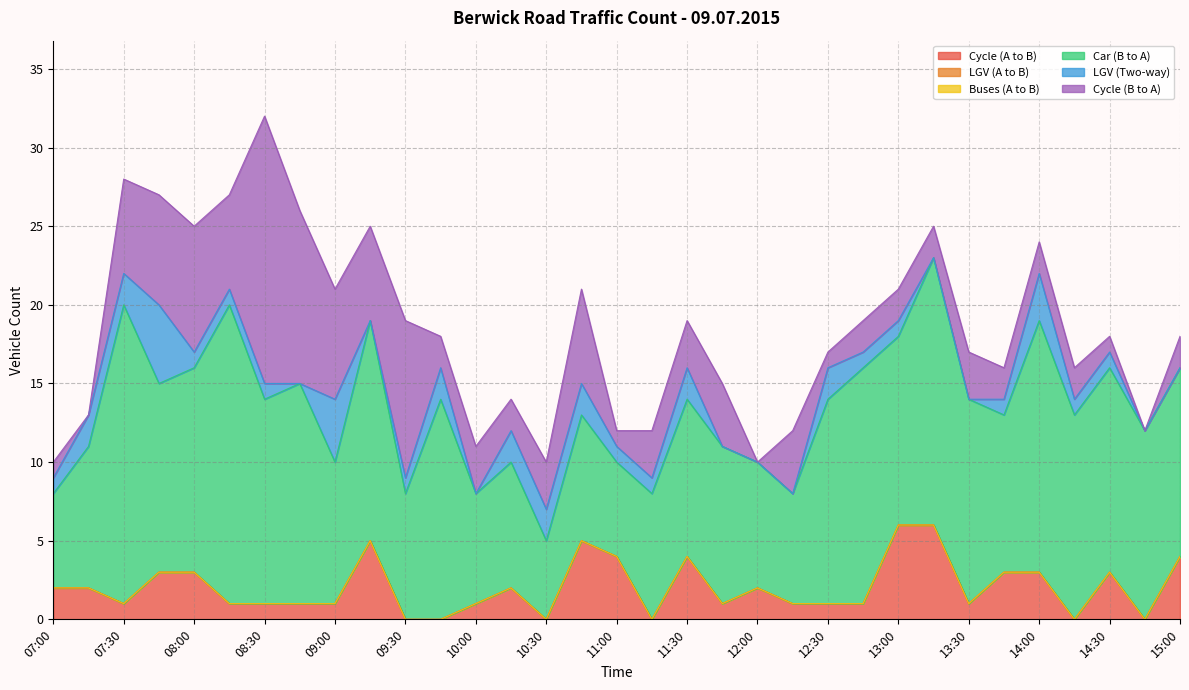

True or false: LGV (A to B) has more than 0 points higher than both neighbors.

False